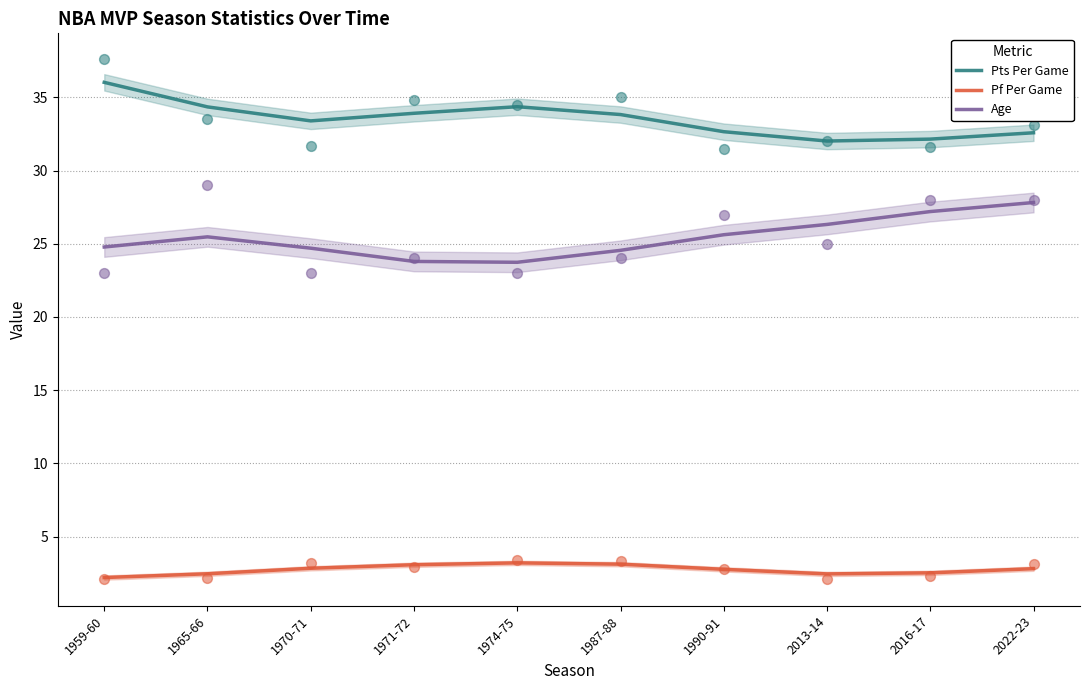

Which series has the largest total across all categories?

Pts Per Game